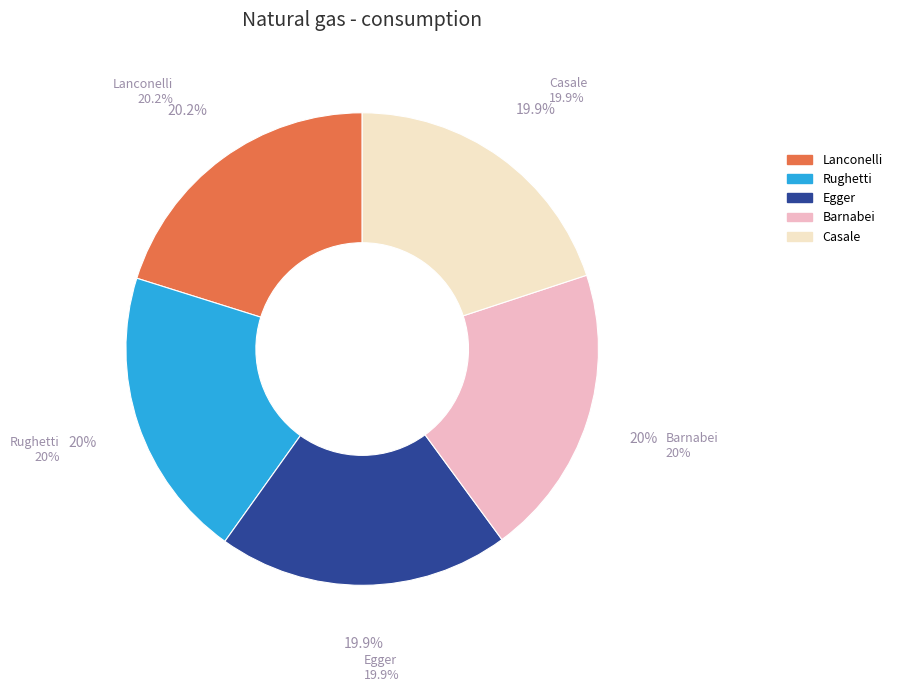

Is there any slice that represents more than half of the pie?

No